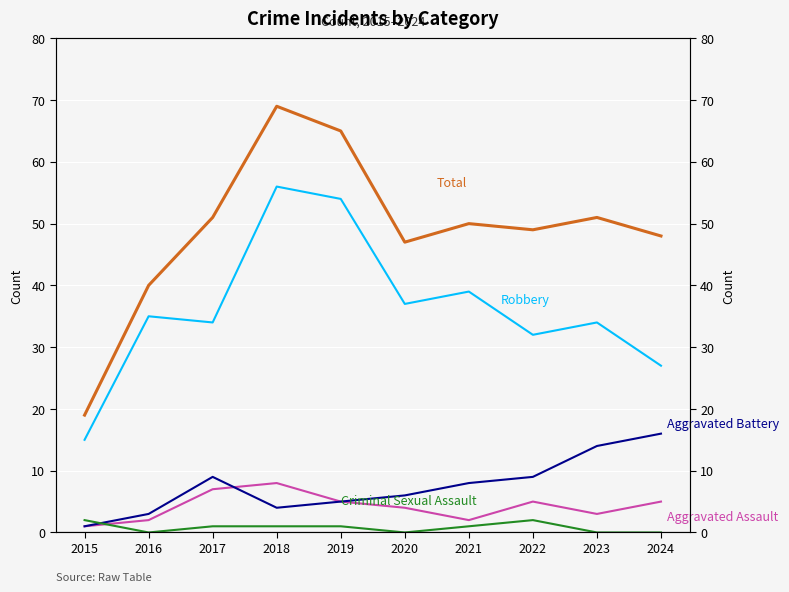

True or false: Total and Robbery intersect in this chart.

False